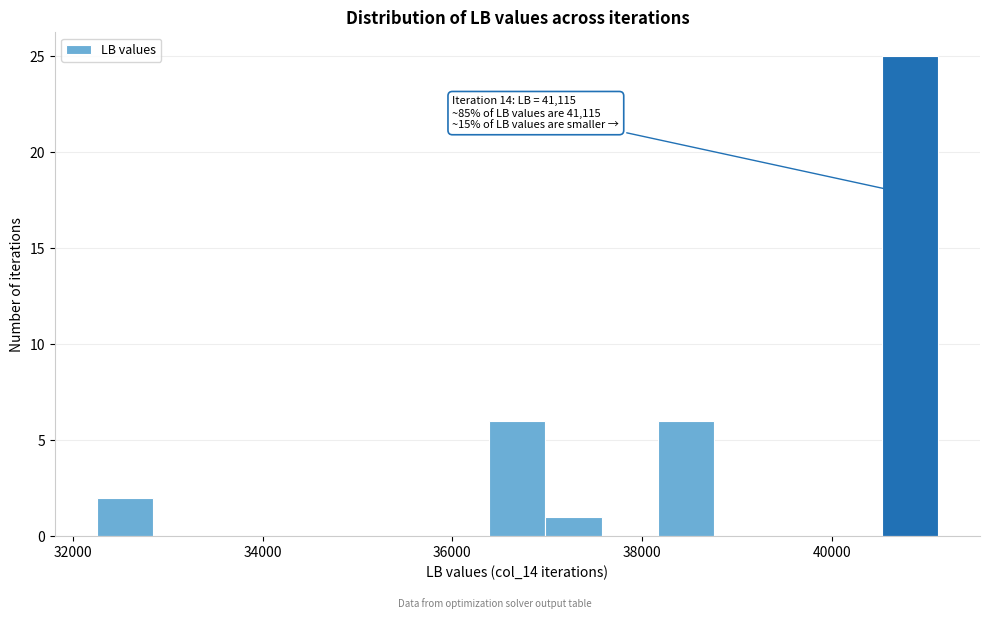

Read against the x-axis, roughly where is the centre of the tallest bar?

40800